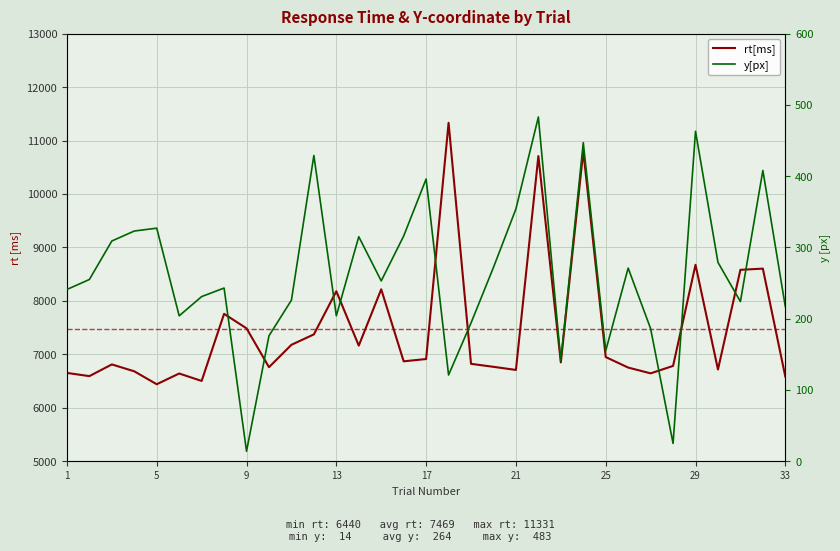

What is the smallest value displayed?

14